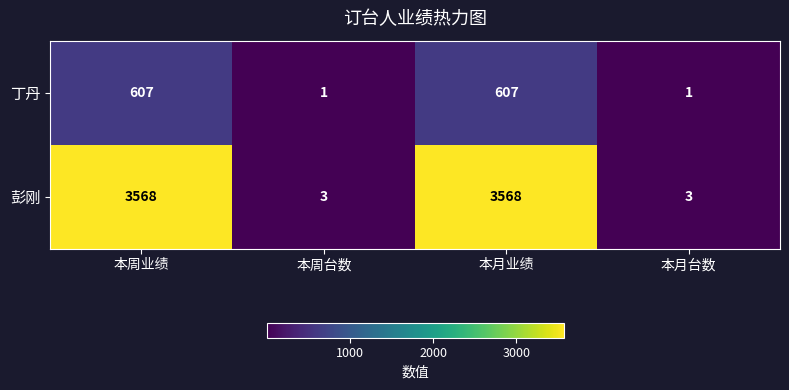

How many 丁丹 values are between 1 and 607?

4